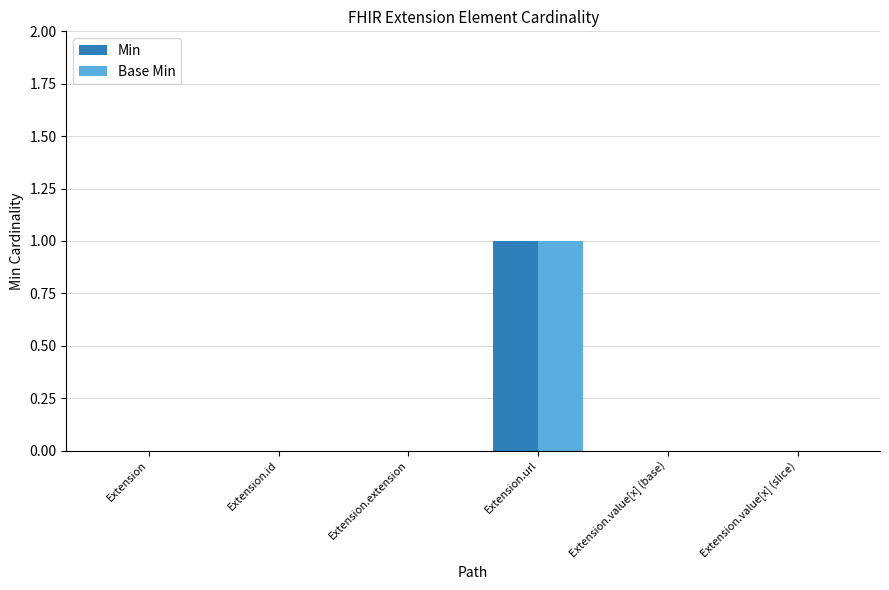

Is the value of Base Min at Extension.value[x] (base) greater than the value of Min at Extension.url?

No